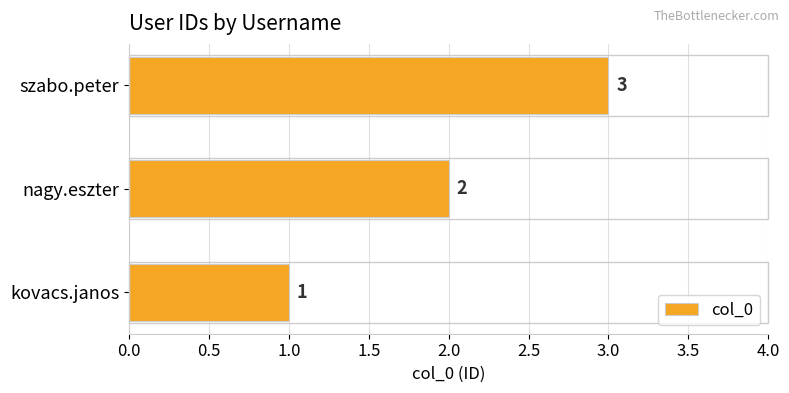

Which has a higher value, nagy.eszter or kovacs.janos?

nagy.eszter